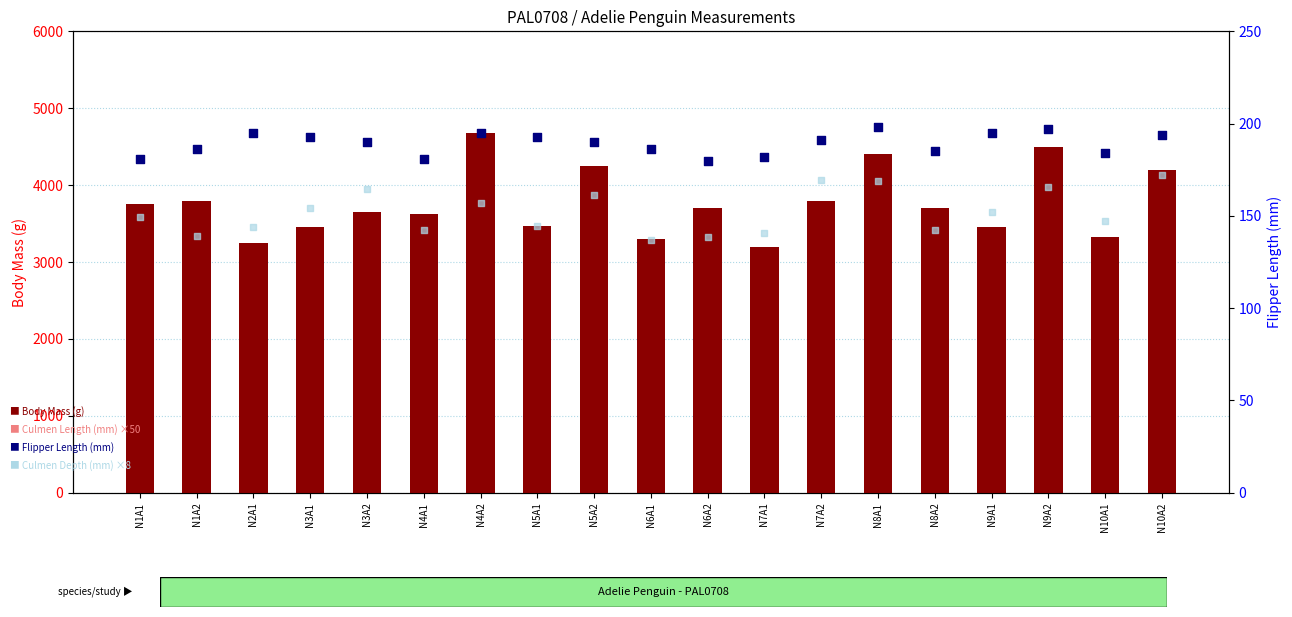

What are all the series names shown in the legend?

Body Mass (g), Culmen Length (mm) ×50, Flipper Length (mm), Culmen Depth (mm) ×8